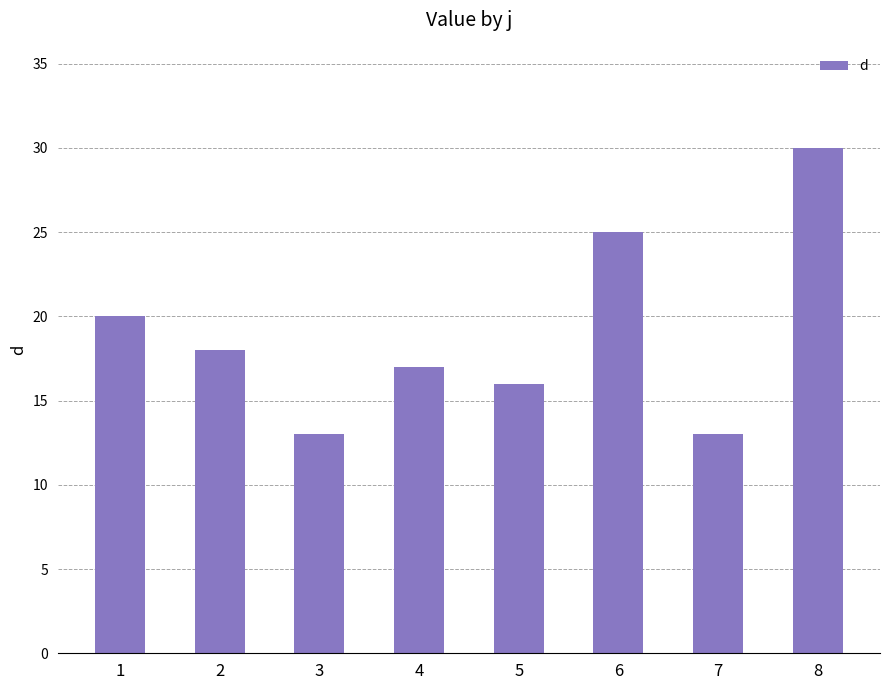

What is the smallest value displayed?

13